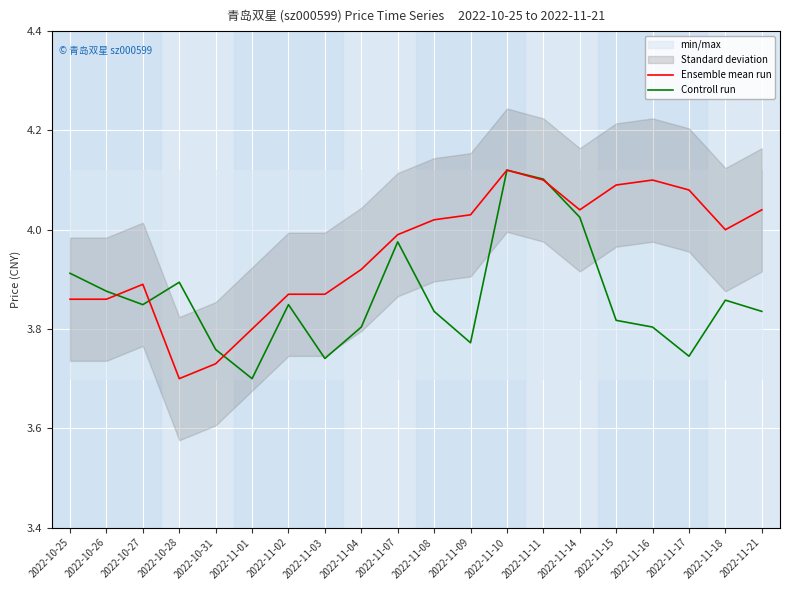

What is the maximum value shown in the chart?

4.1